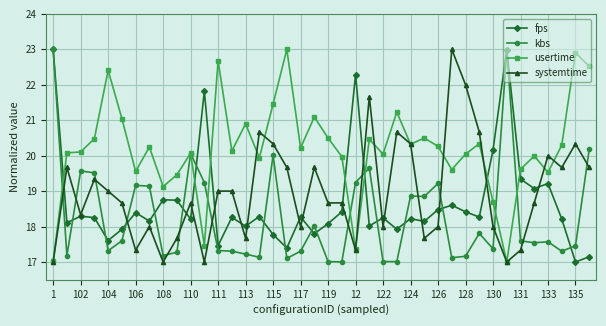

Which series has the largest total across all categories?

usertime